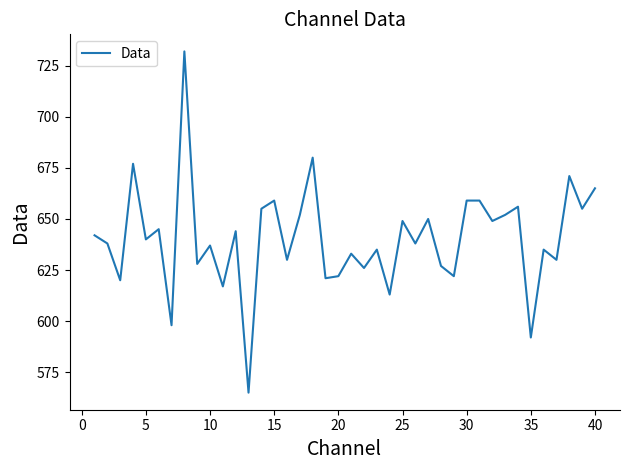

True or false: there are more than 2 points higher than both neighbors.

True